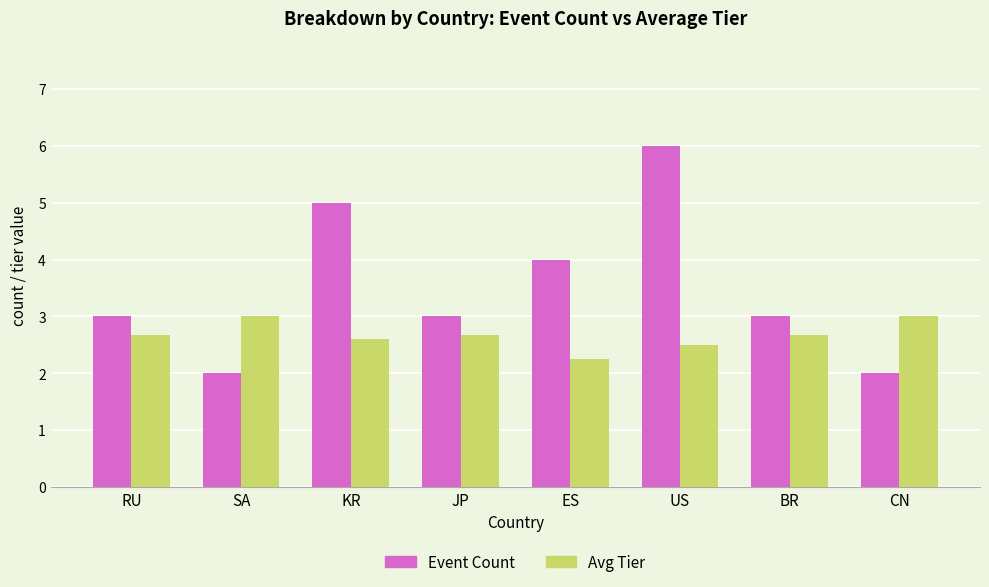

What is the value of the Event Count bar at the 4th from the left?

3.0